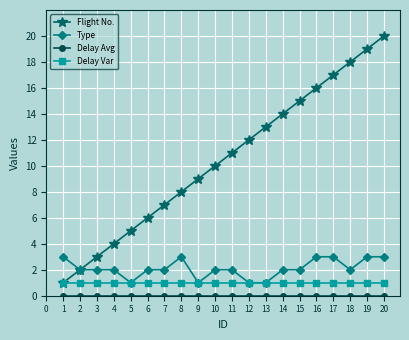

Which series has the widest spread of values?

Flight No.